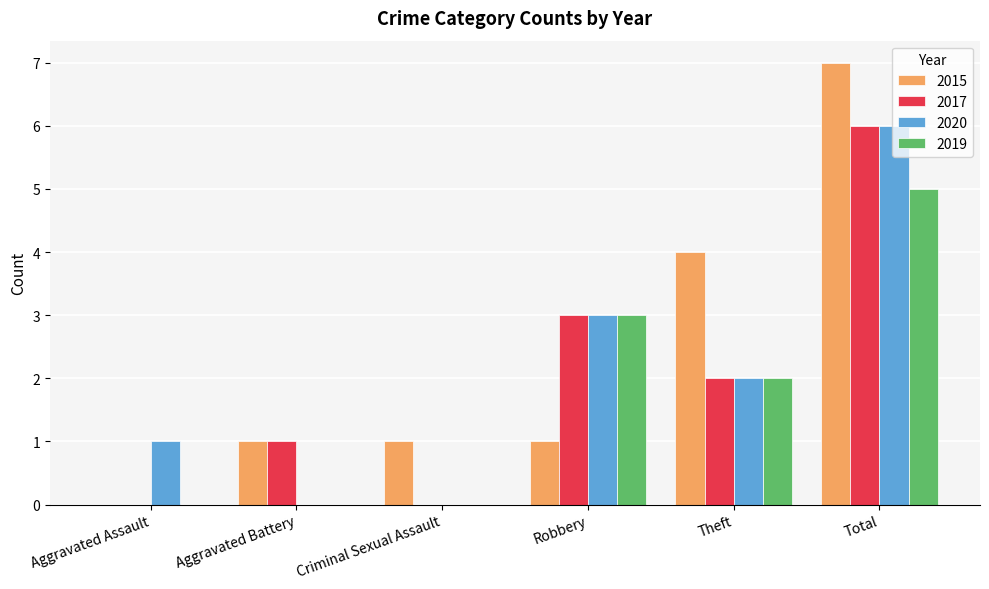

Where is 2019 nearest to the value 2?

Theft